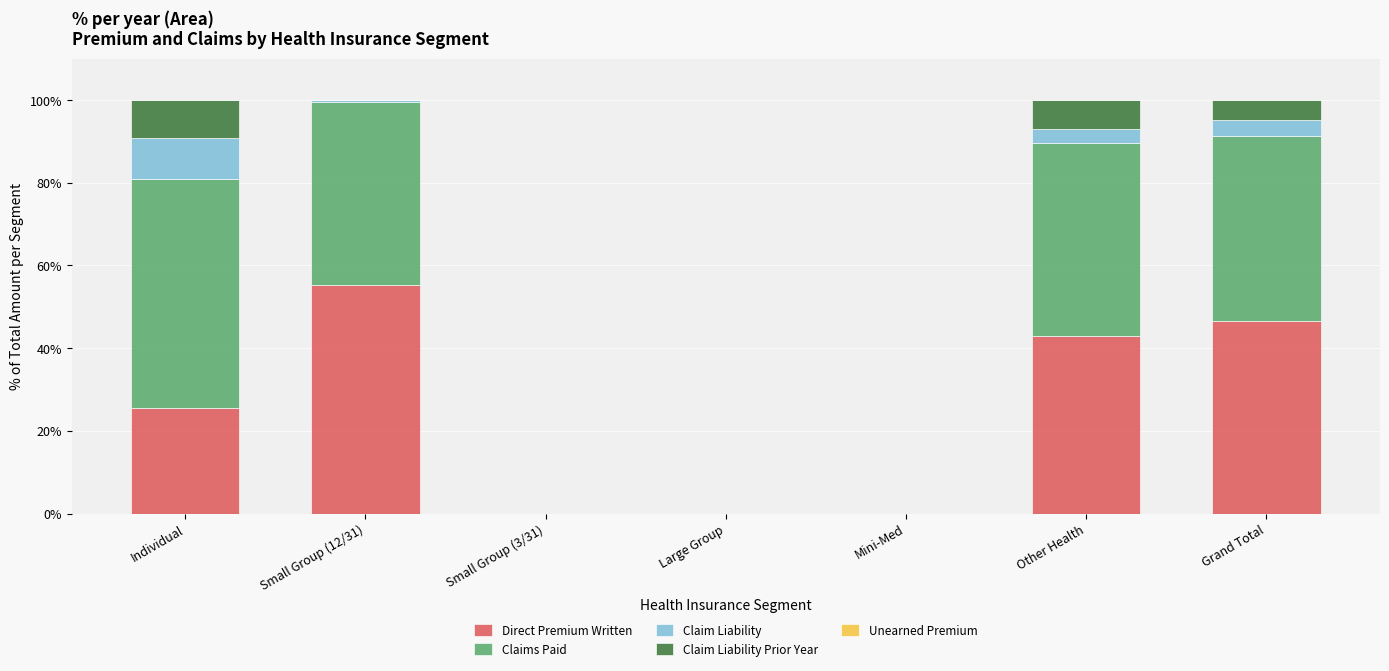

Count the number of categories in the chart.

7